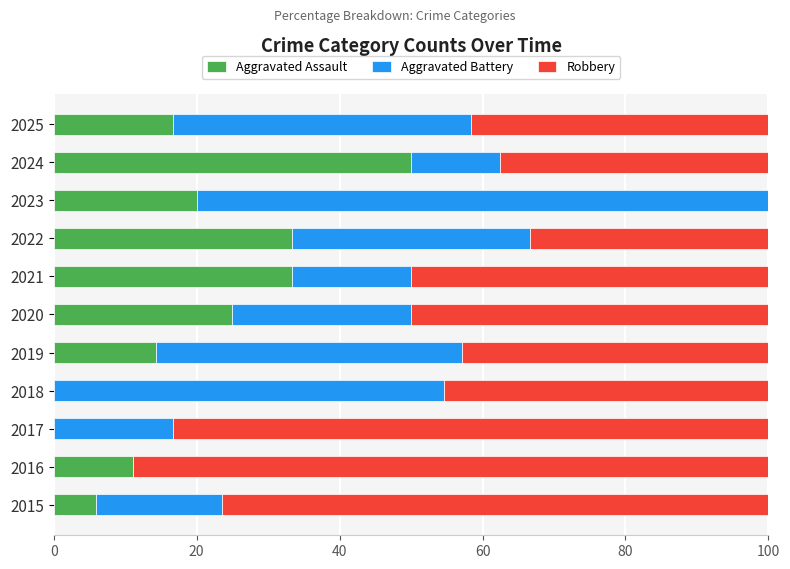

How many categories are shown in the chart?

11